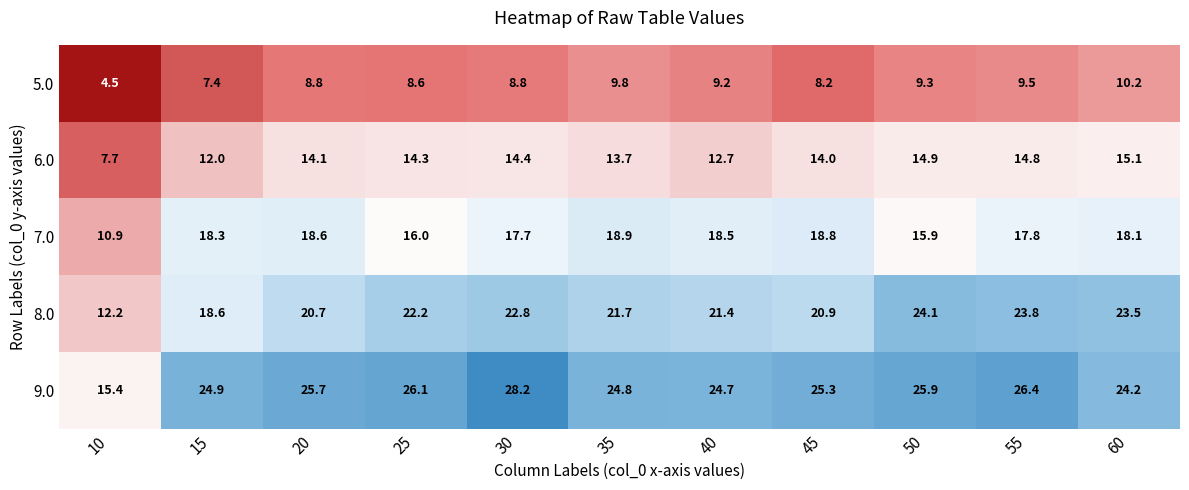

Which series has the largest total across all categories?

9.0